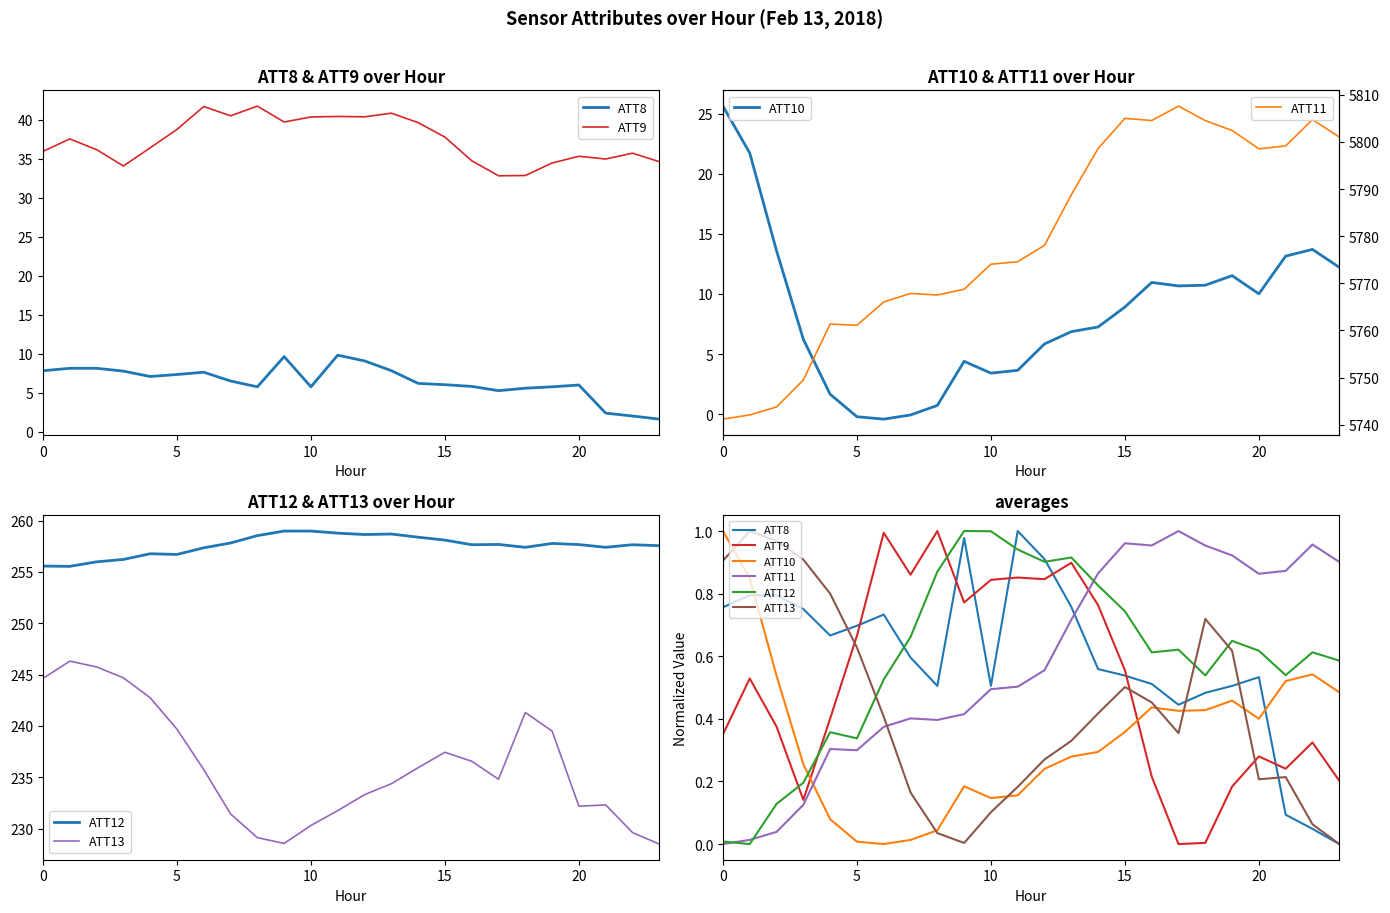

True or false: ATT13 has a value of 0.4 at 18.

False